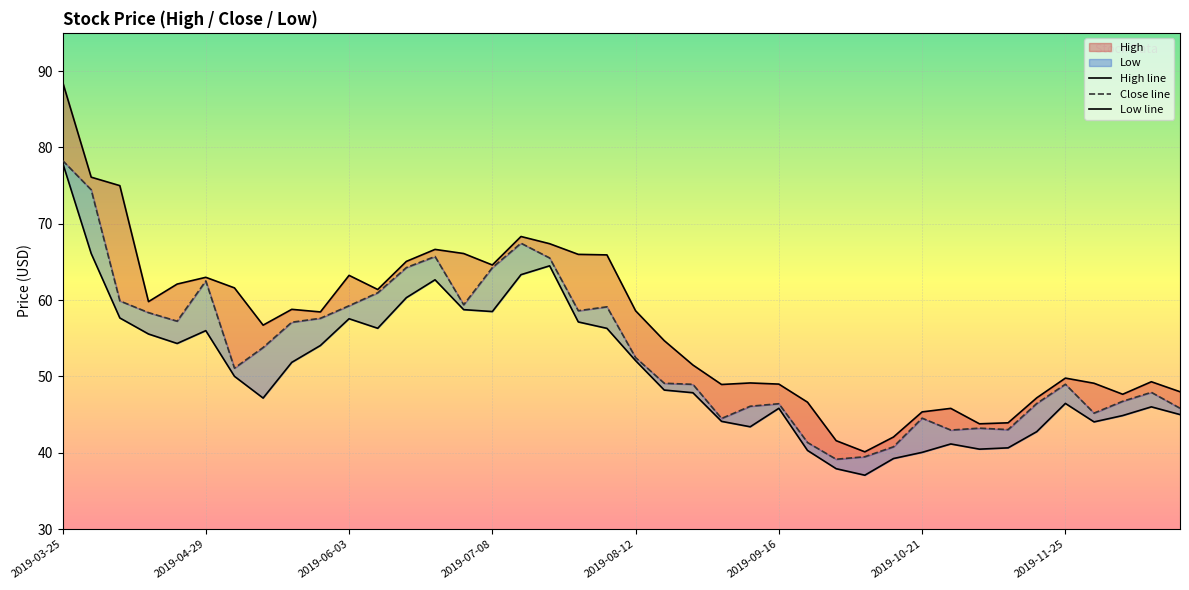

Which series changed the most between 2019-03-25 and 8?

High line